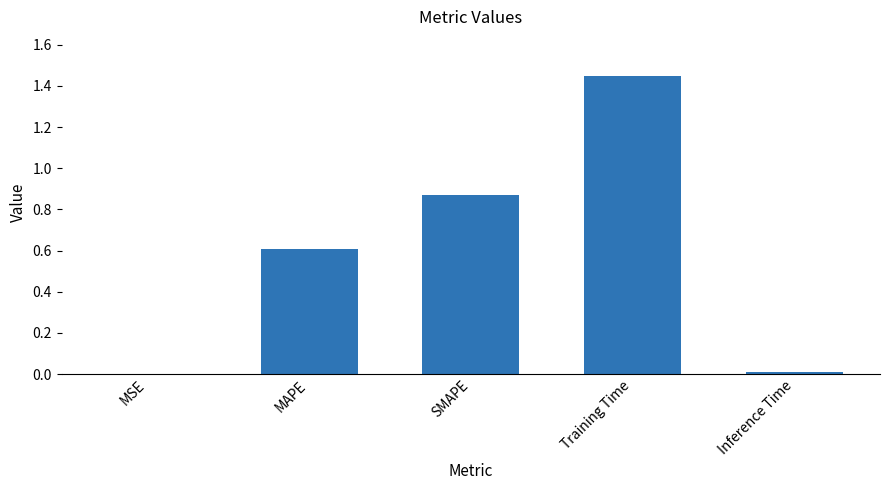

The value at MSE is 0.0. True or false?

True